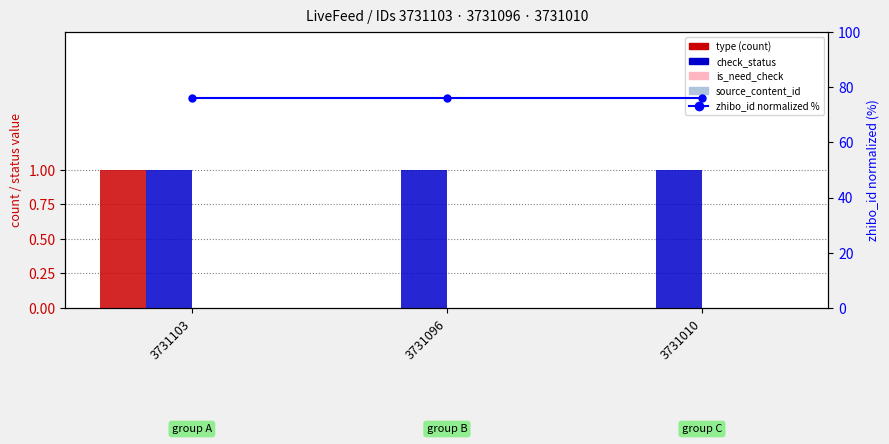

The source_content_id series shows 0 at 3731010. True or false?

True